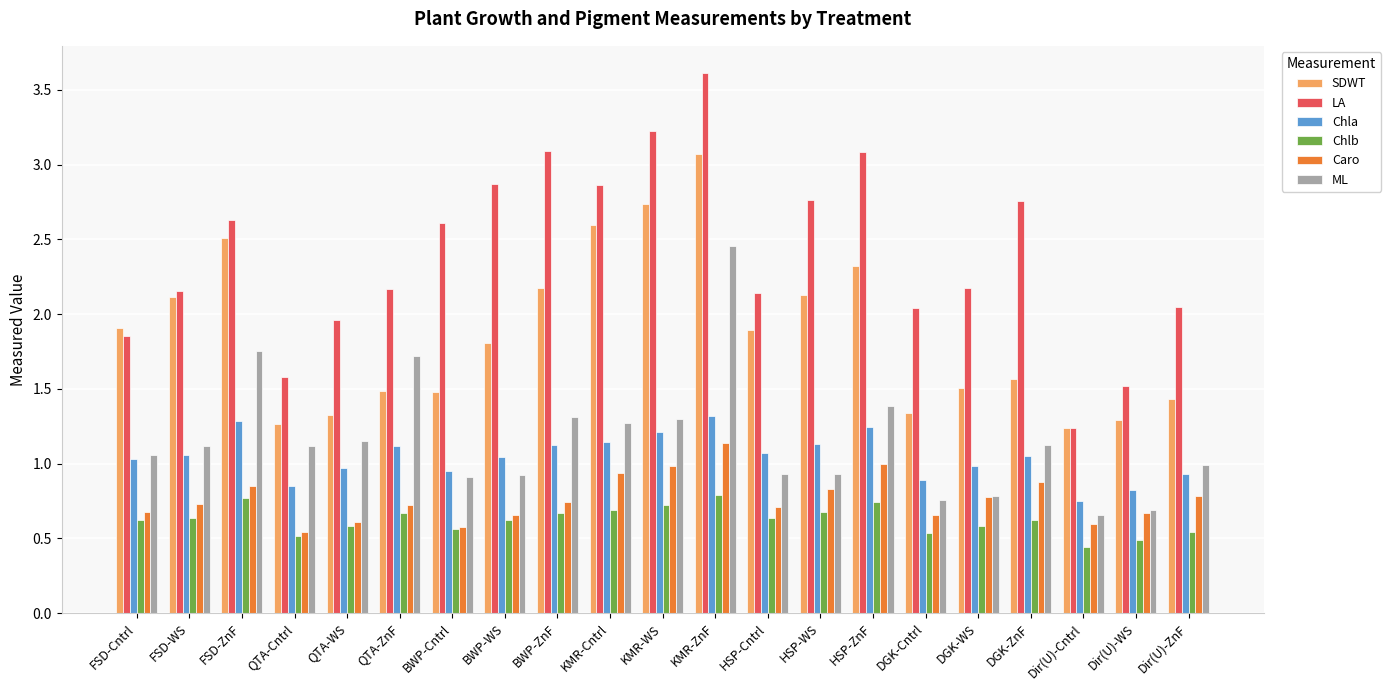

What is the greatest value displayed?

3.6